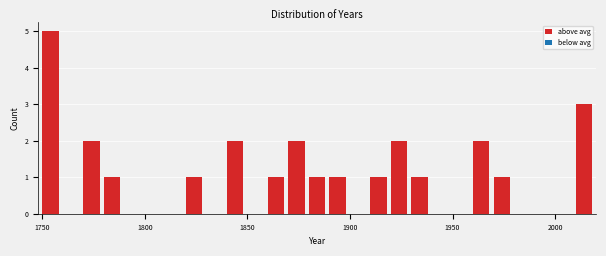

Read against the x-axis, roughly where is the centre of the tallest bar?

1755